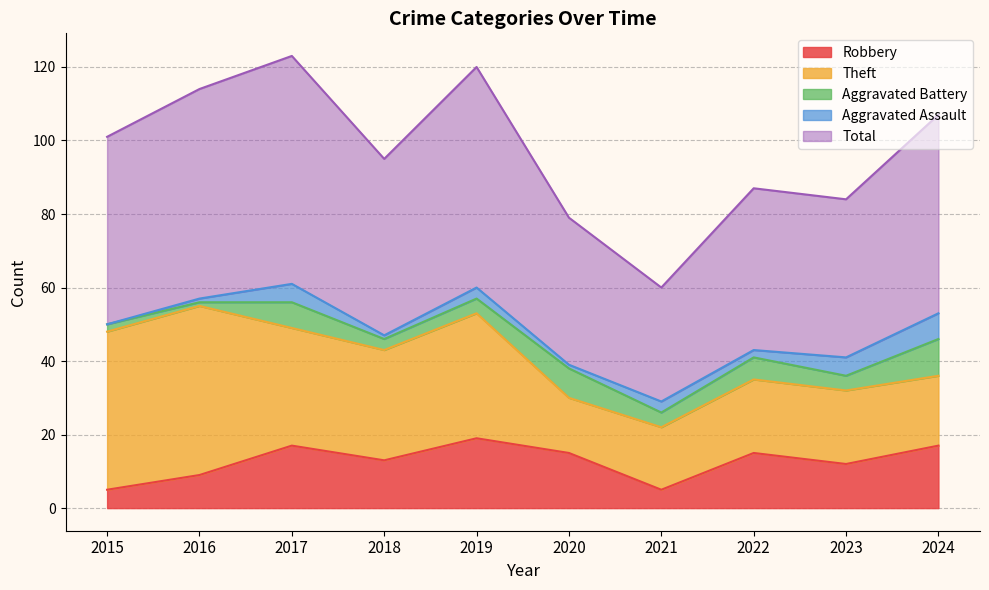

At which label is Robbery closest to 12?

2023